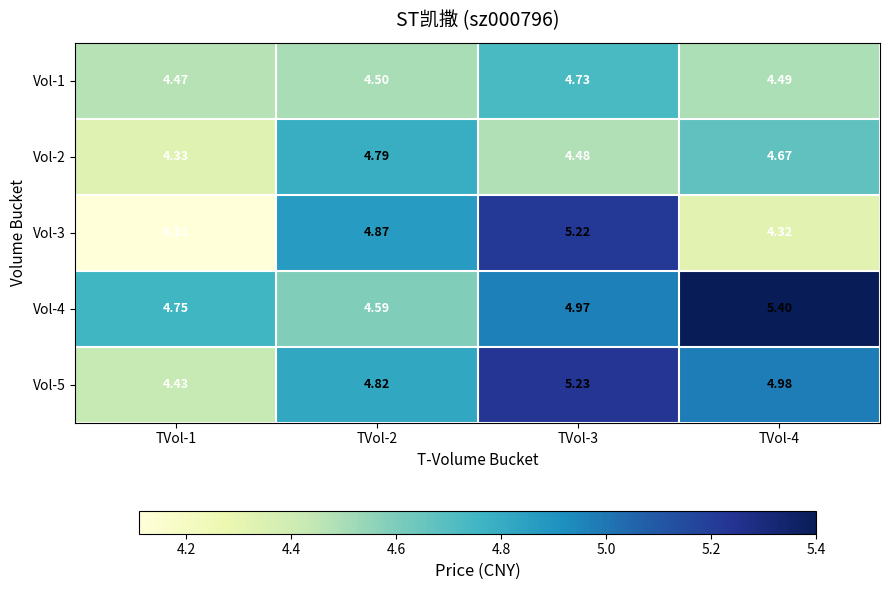

How many distinct data groups are displayed?

5